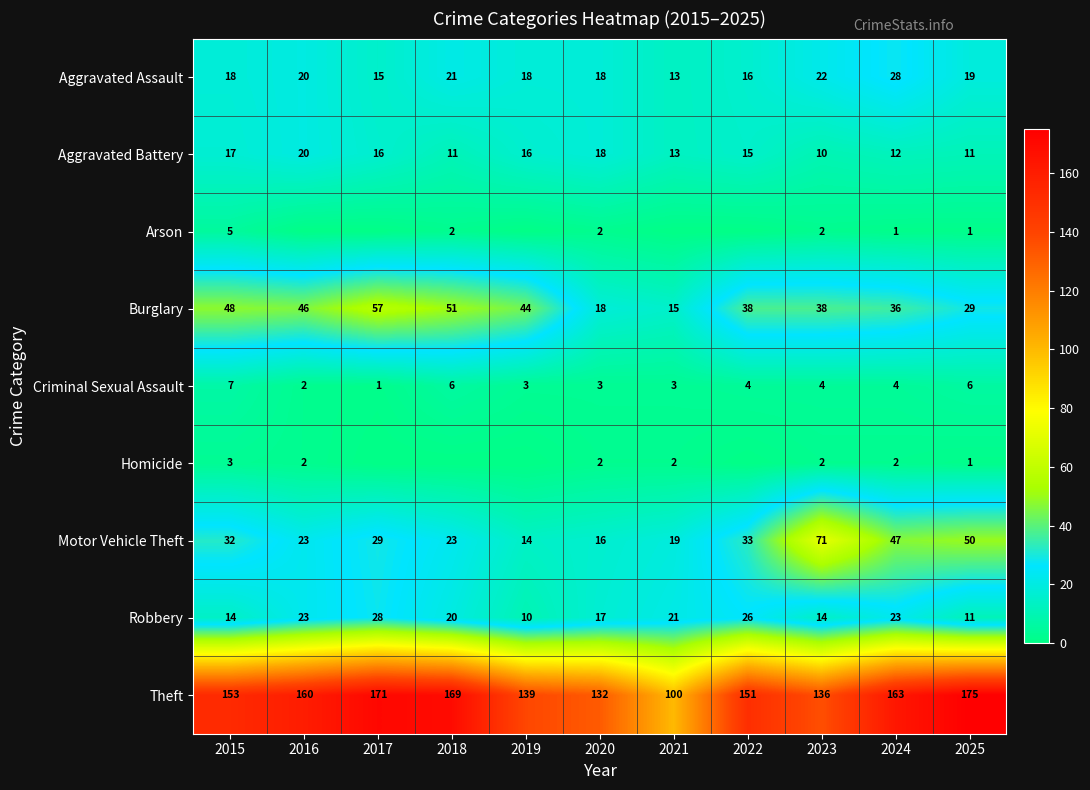

What is the spread (max minus min) of values at 2015?

150